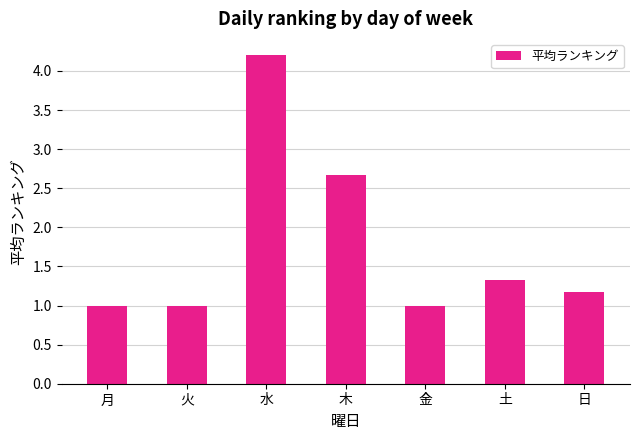

What is the minimum value shown in the chart?

1.0